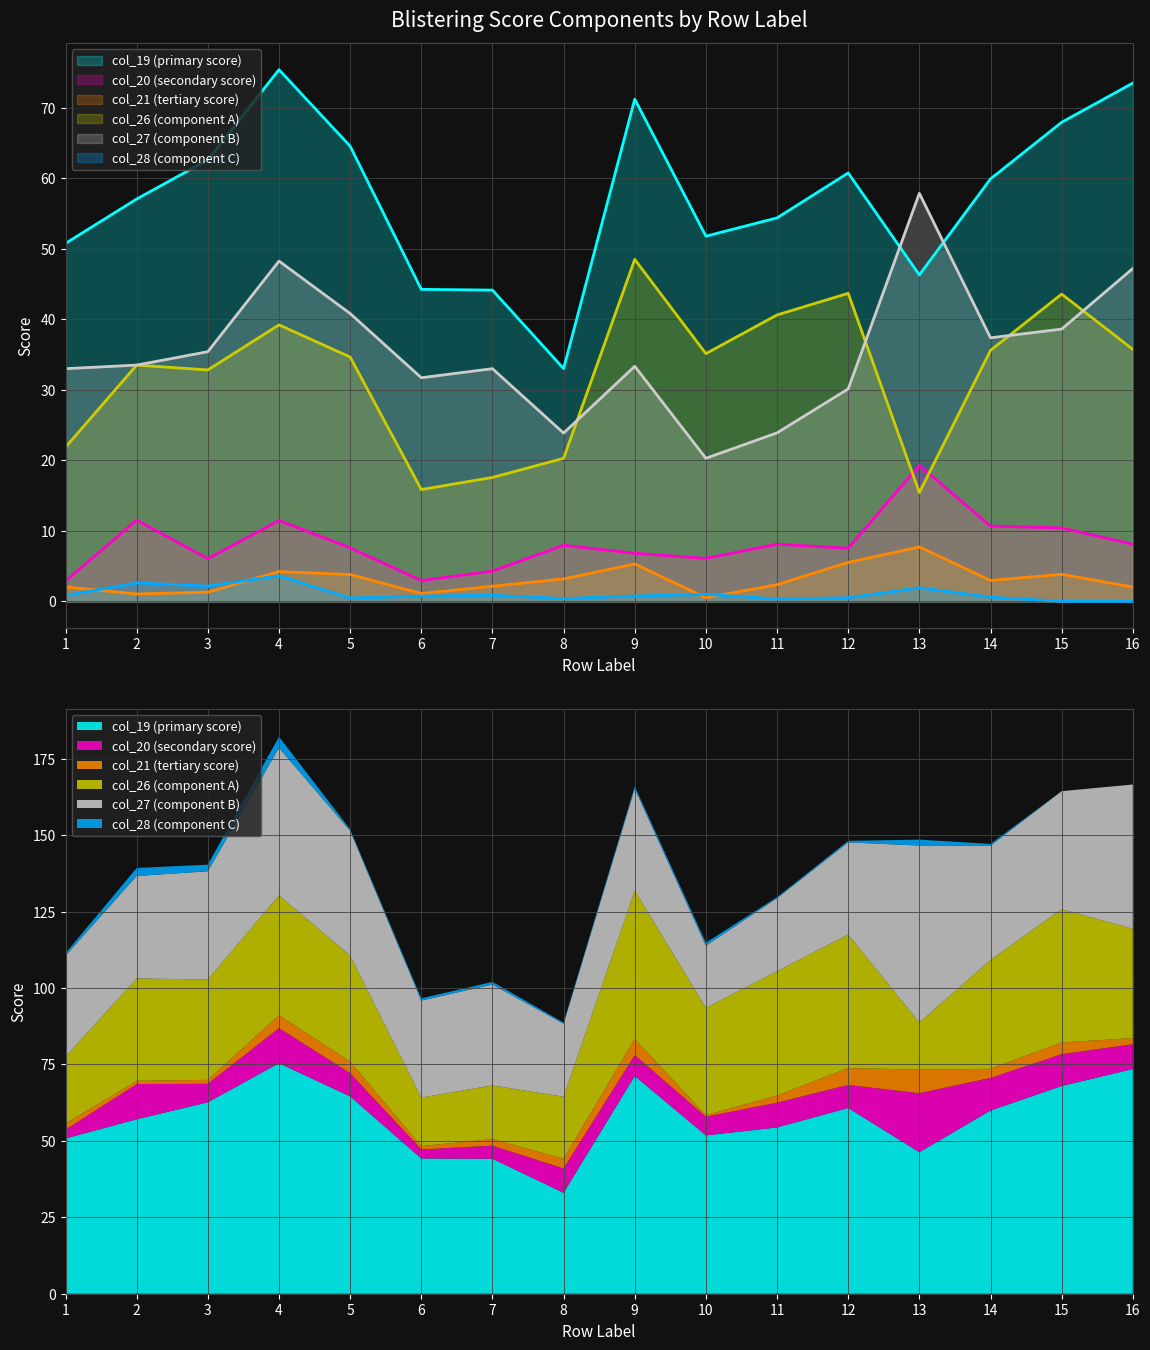

List the series in order of their peak value, highest first.

col_19, col_27, col_26, col_20, col_21, col_28